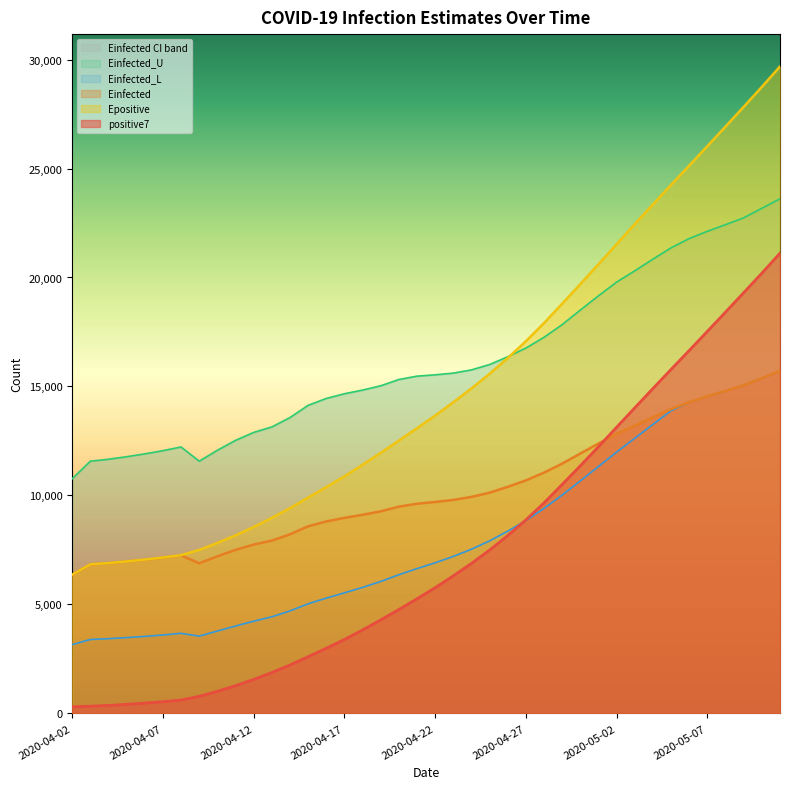

What is the spread (max minus min) of values at 2020-05-08?

12127.6